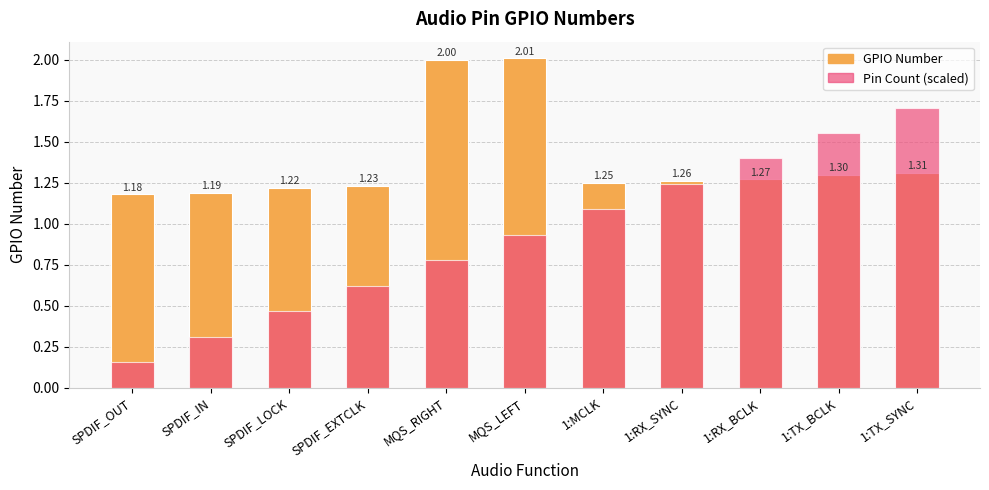

Is it true that GPIO Number equals 0.8 at 1:MCLK?

False